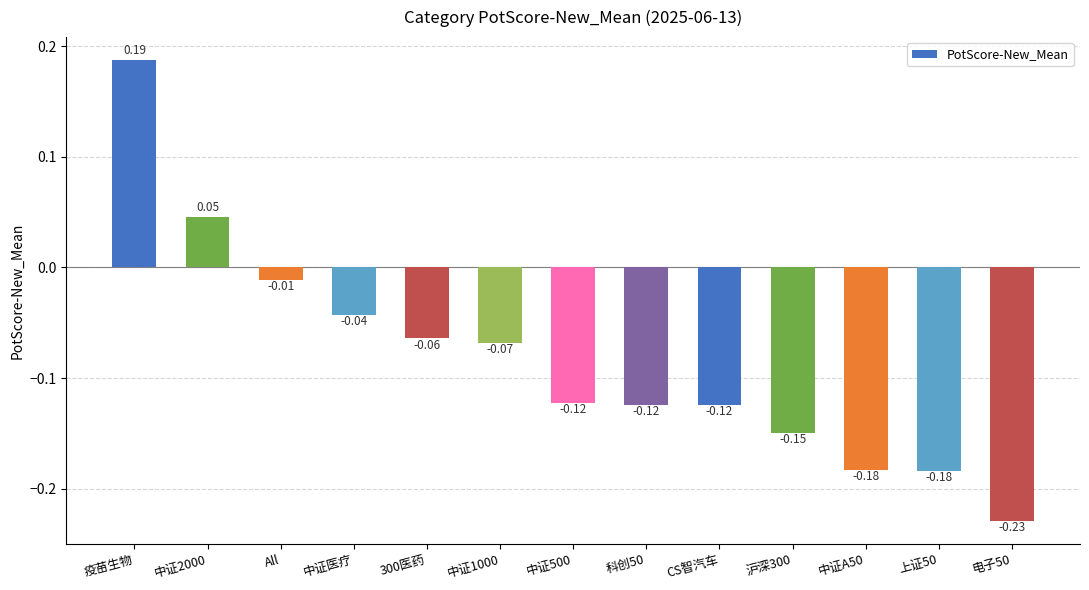

What is the difference between the maximum and minimum values?

0.4